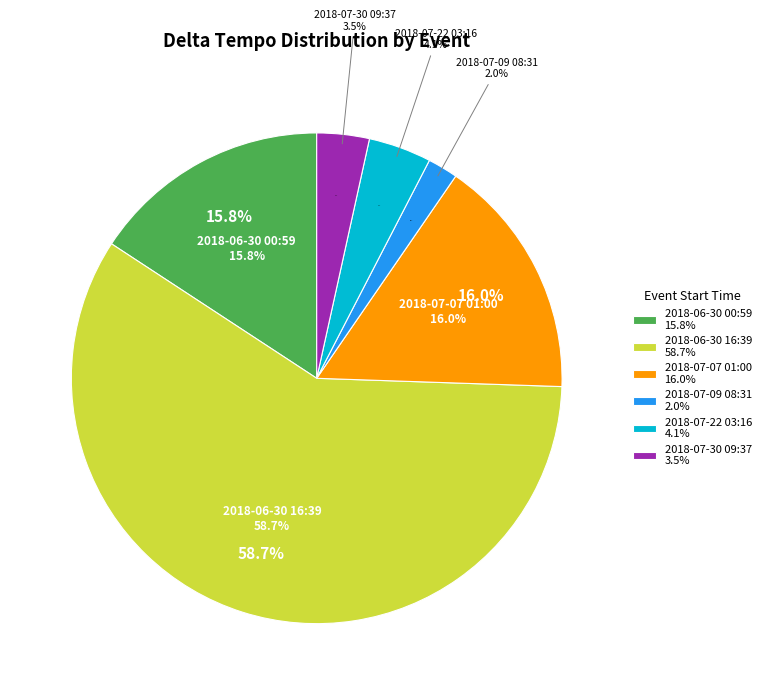

Combined, do 2018-07-07 01:00 and 2018-07-30 09:37 account for over 50%?

No